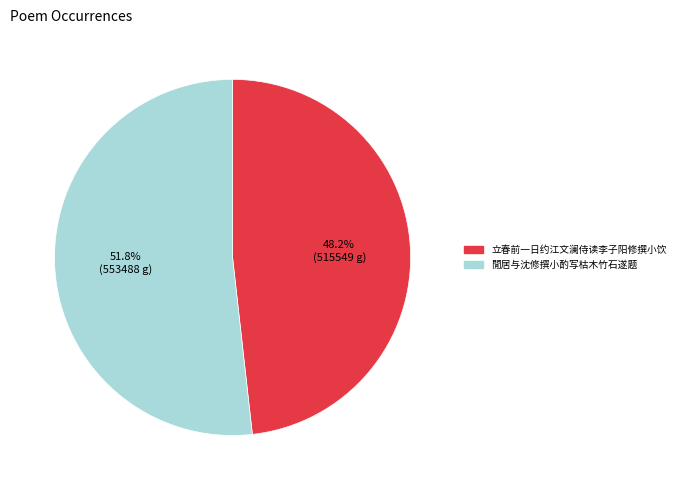

What percentage is the 立春前一日约江文澜侍读李子阳修撰小饮 slice, to the nearest percent?

48%